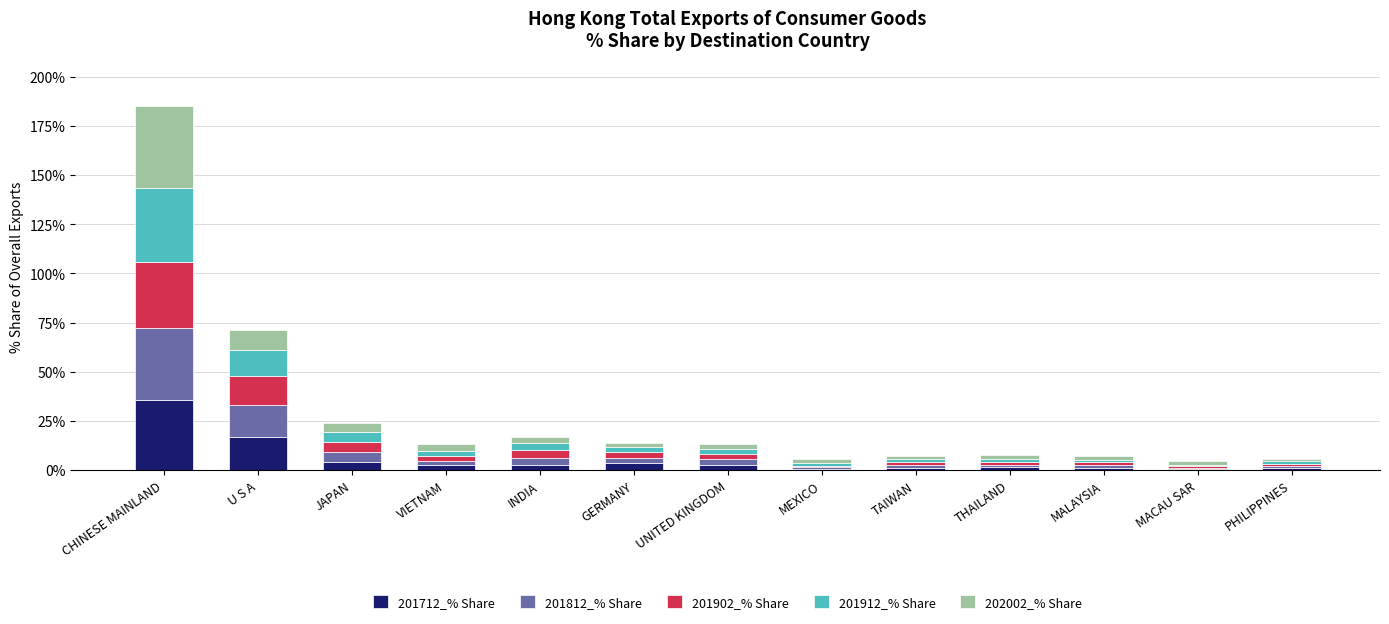

At which category is the sum across all series the highest?

CHINESE MAINLAND